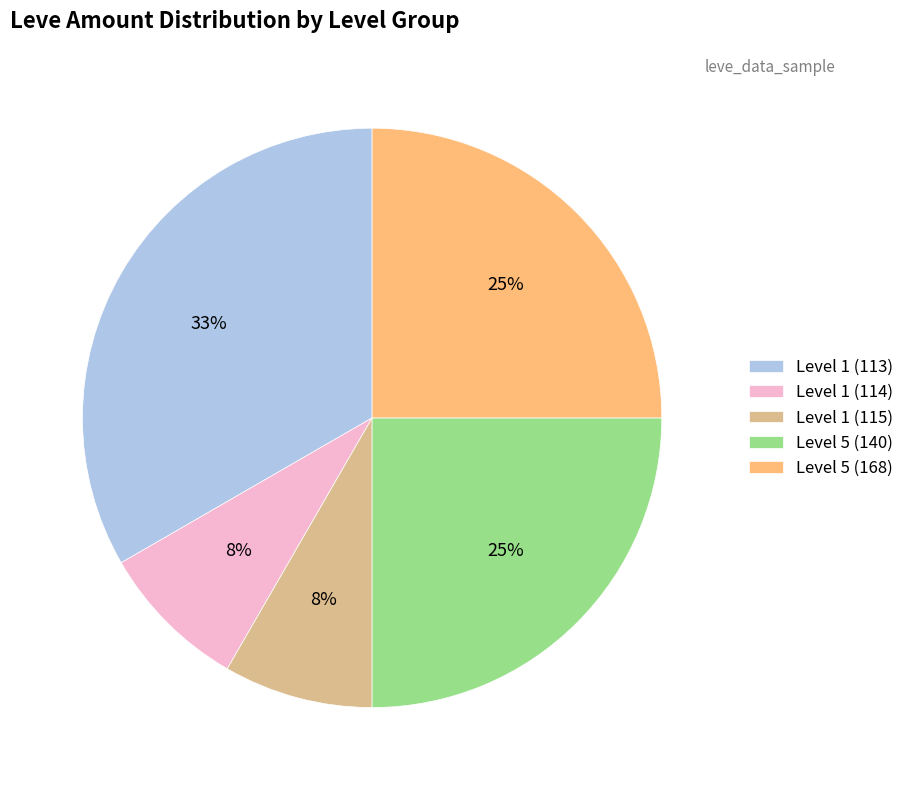

Do Level 1 (114) and Level 5 (140) together represent more than half of the pie?

No